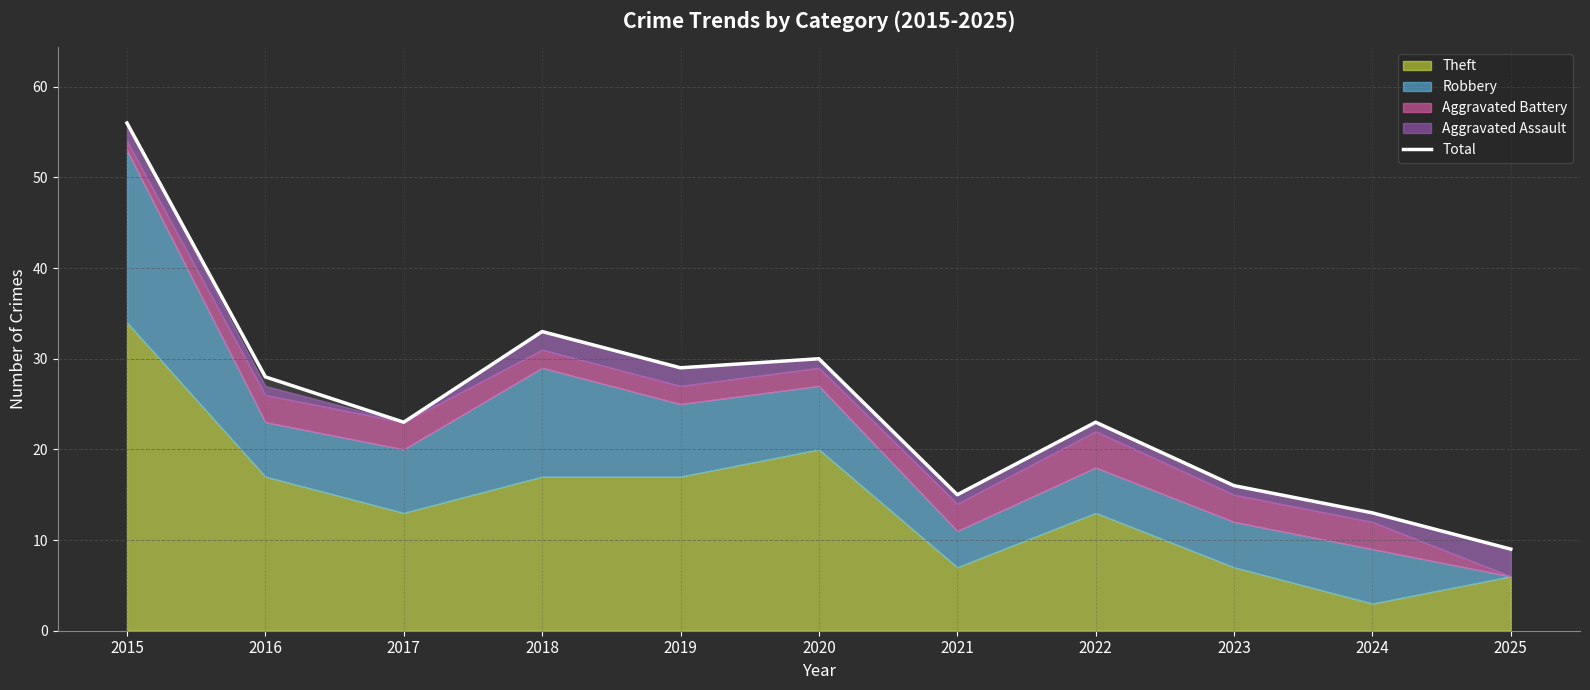

What is the difference between the maximum and second lowest values?

43